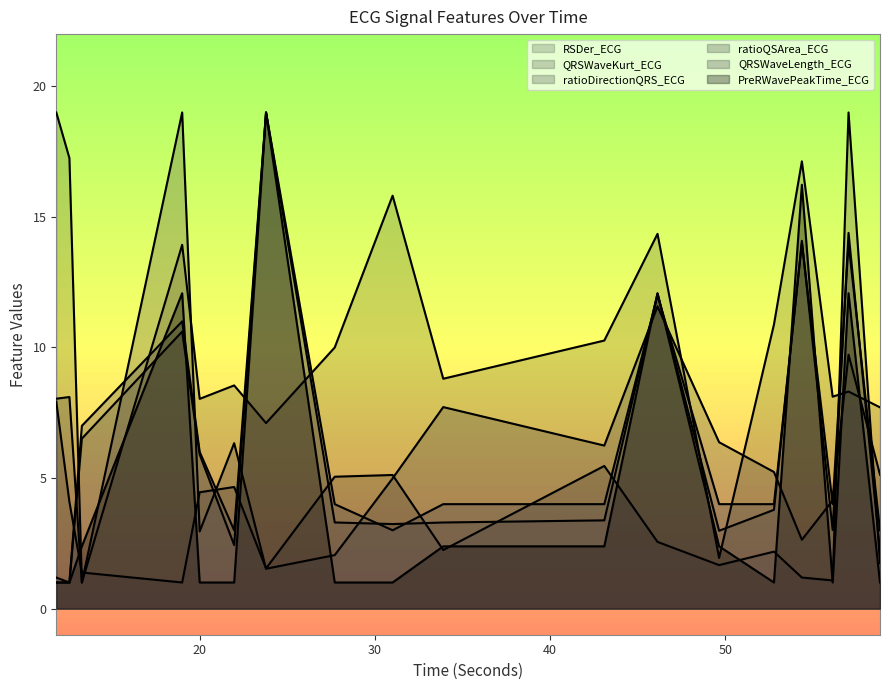

What is the total value across all series at 19.984375?

28.3